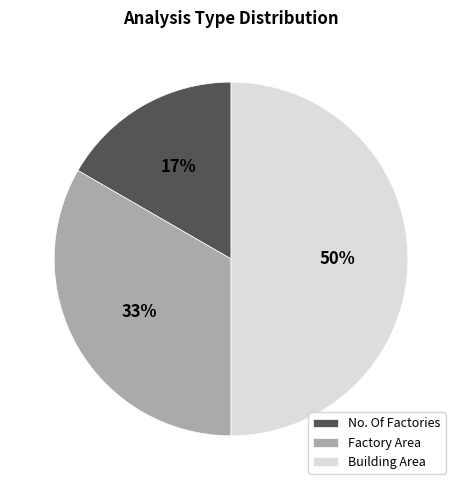

To the nearest percent, what is the average slice percentage?

33%